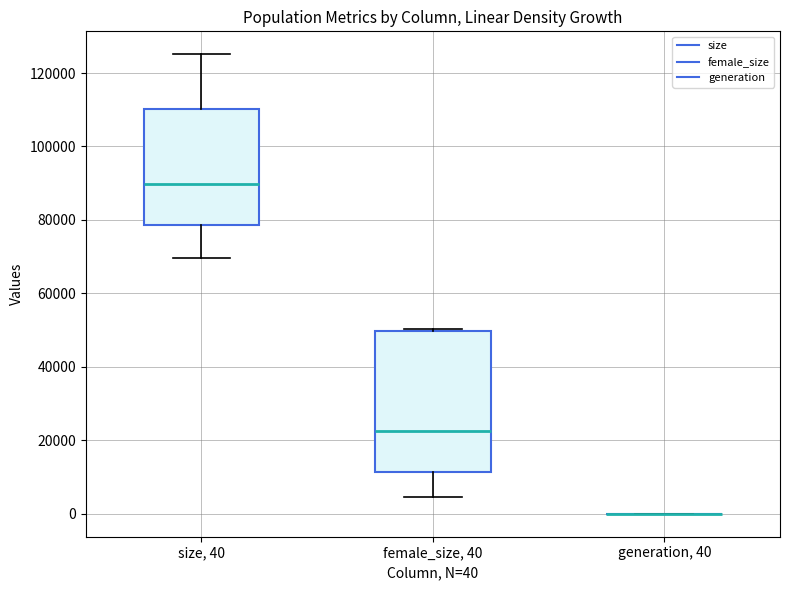

Where is the upper edge of the box for female_size, 40 on the y-axis? The values are not printed on the chart, so give them approximately, as read against the axis.

50000